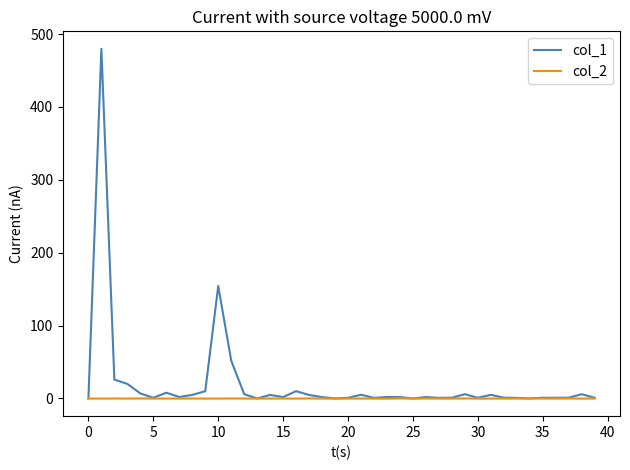

Rank the series by their maximum value, from lowest to highest.

col_2, col_1